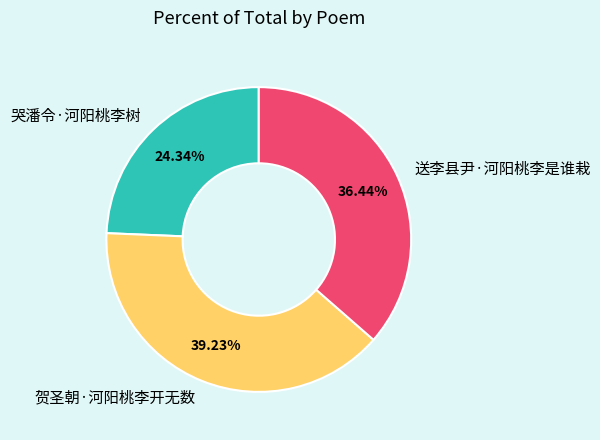

What is the total percentage of 贺圣朝·河阳桃李开无数 and 哭潘令·河阳桃李树?

63.6%